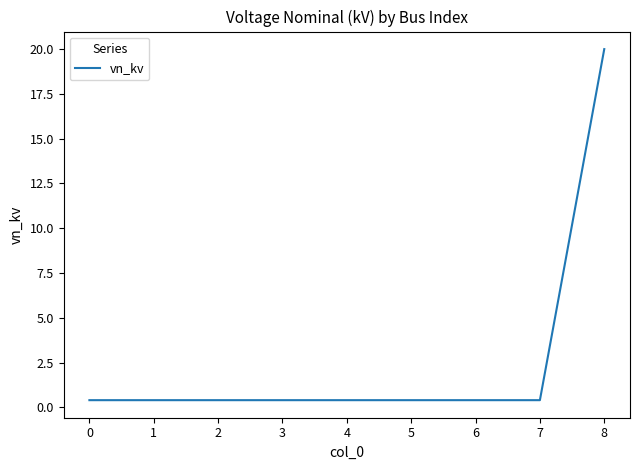

What is the difference between the maximum and minimum values?

19.6